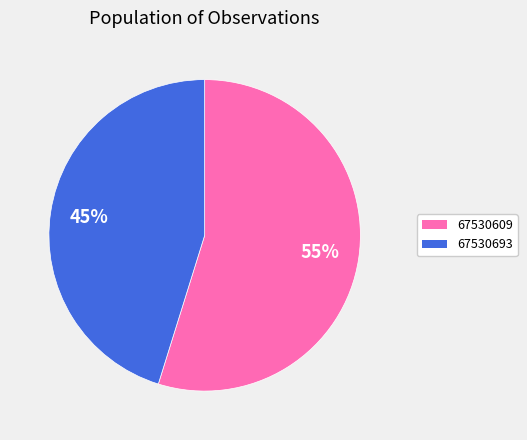

Rank the categories by value from highest to lowest.

67530609, 67530693